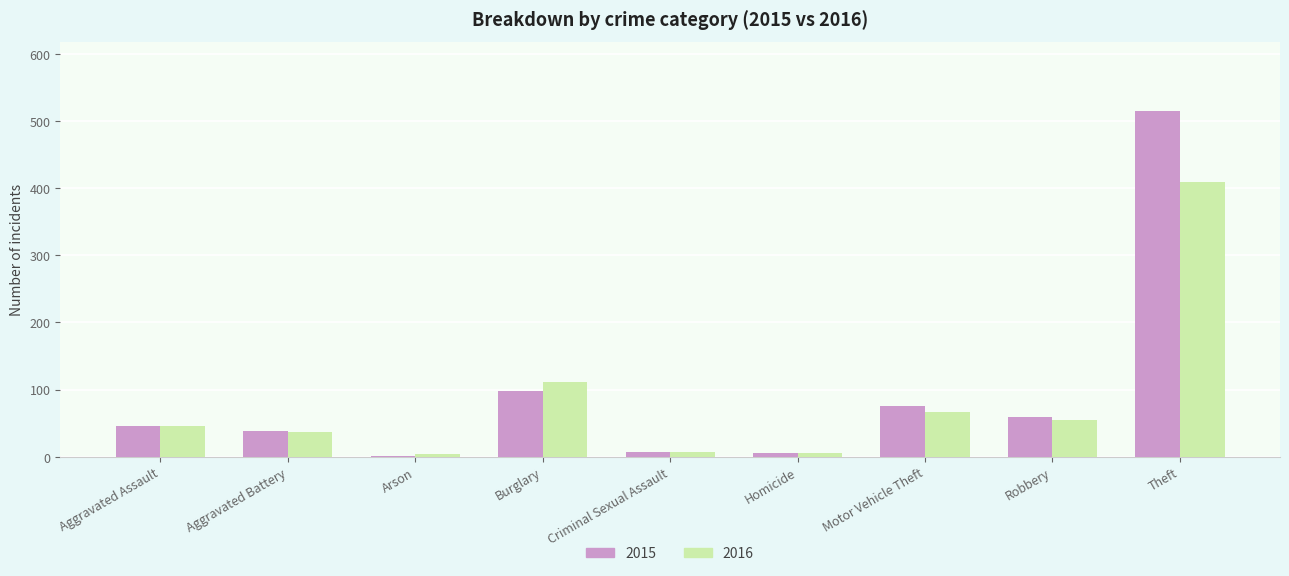

At which label does 2015 reach its peak?

Theft